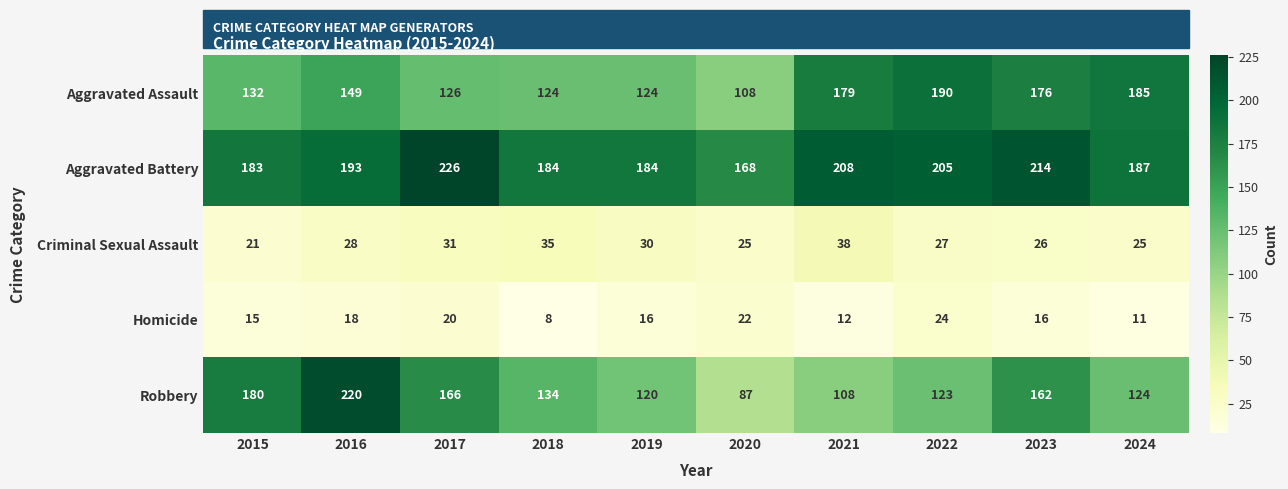

What is the spread (max minus min) of values at 2024?

176